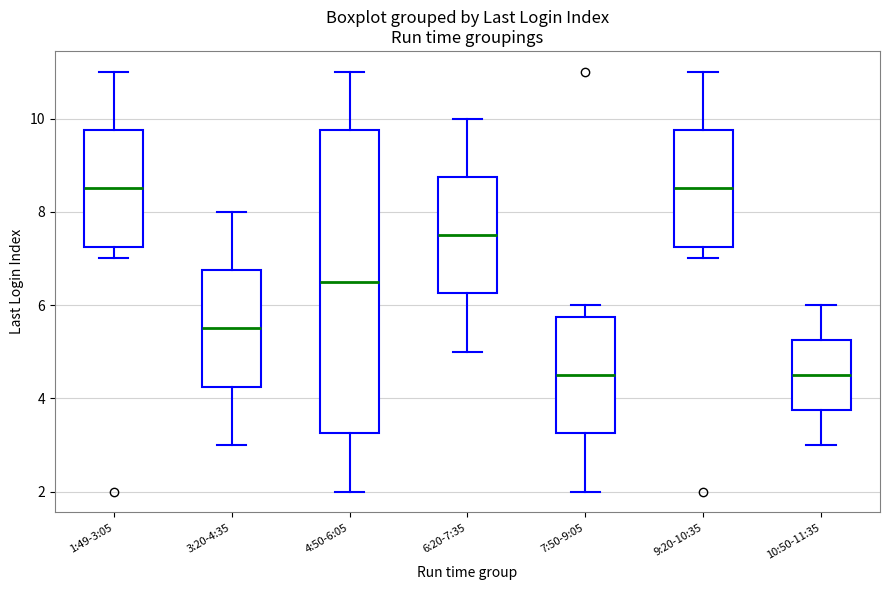

Reading left to right, transcribe this box plot: for each box, give where its median line is, the range the box spans, and where its two whiskers end, as read against the y-axis. The values are not printed on the chart, so give them approximately, as read against the axis.

1:49-3:05: median 8.6, box 7.2 to 9.8, whiskers 7.0 to 11.0
3:20-4:35: median 5.6, box 4.2 to 6.8, whiskers 3.0 to 8.0
4:50-6:05: median 6.6, box 3.2 to 9.8, whiskers 2.0 to 11.0
6:20-7:35: median 7.6, box 6.2 to 8.8, whiskers 5.0 to 10.0
7:50-9:05: median 4.6, box 3.2 to 5.8, whiskers 2.0 to 6.0
9:20-10:35: median 8.6, box 7.2 to 9.8, whiskers 7.0 to 11.0
10:50-11:35: median 4.6, box 3.8 to 5.2, whiskers 3.0 to 6.0